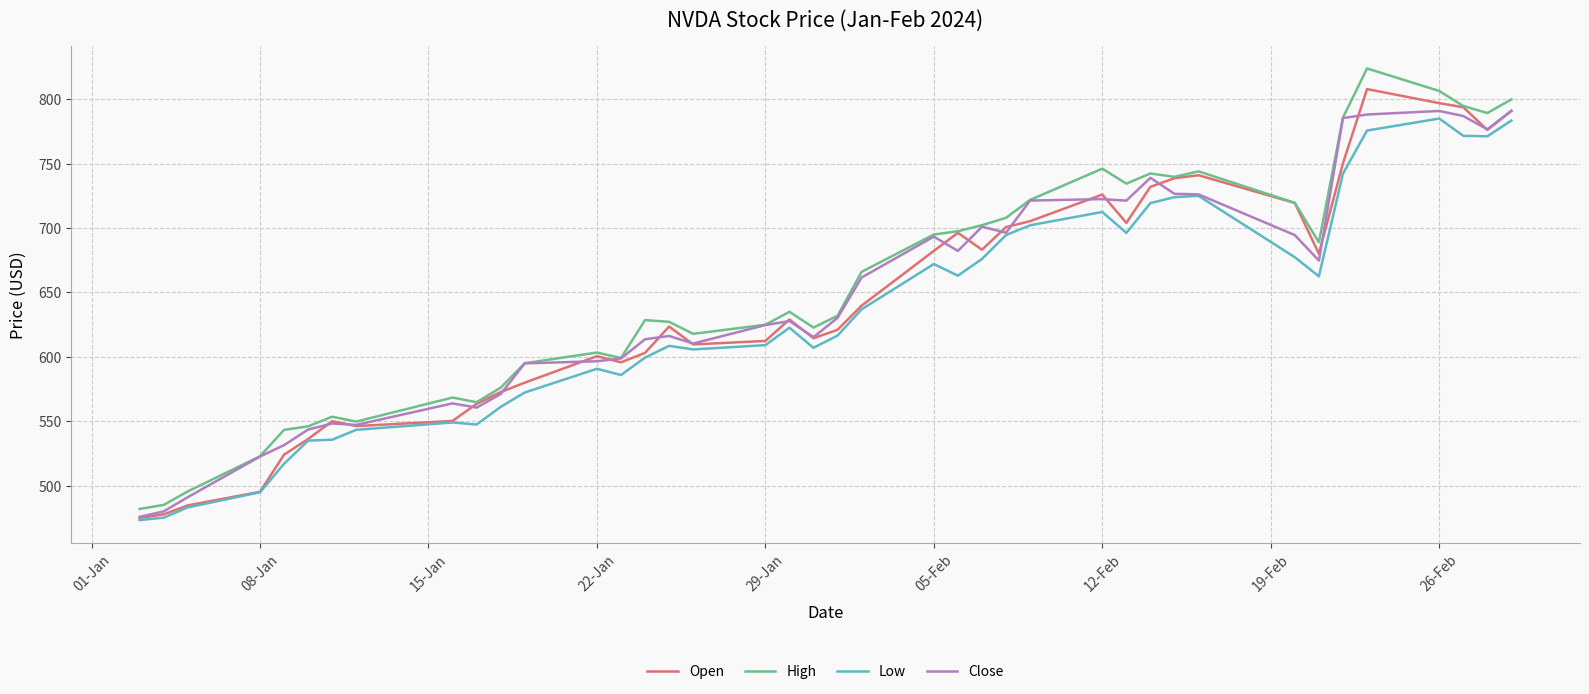

In Close, how many points are lower than both neighbors (excluding endpoints)?

9